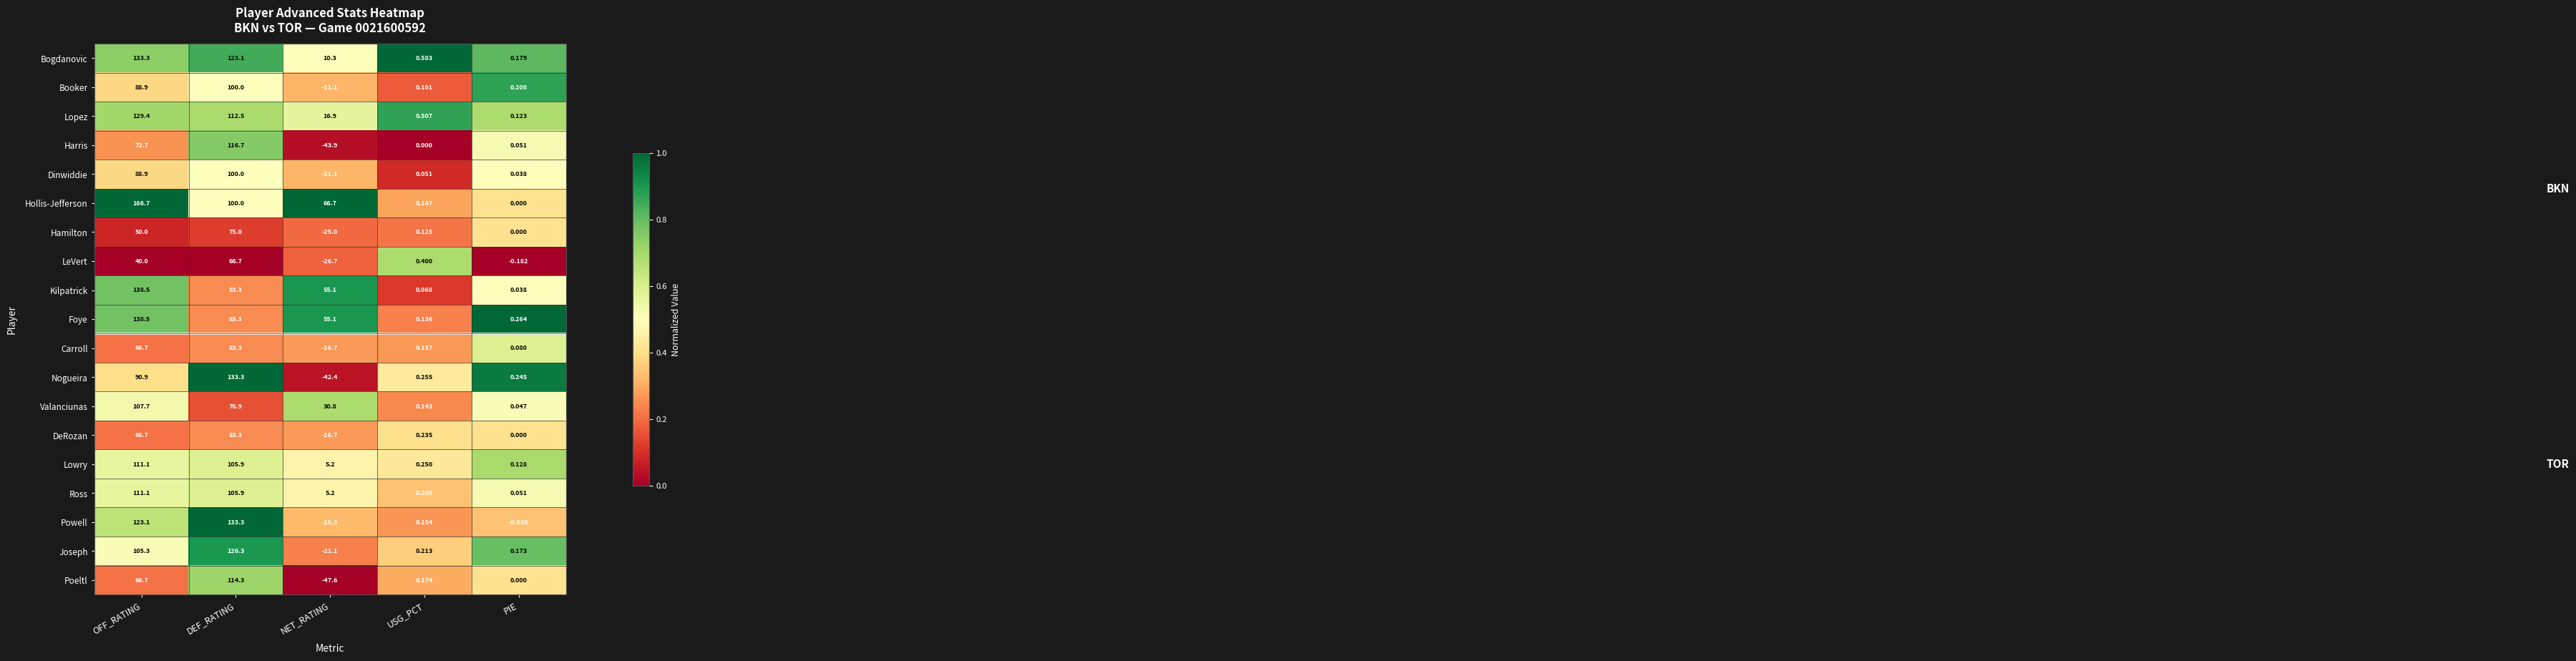

Between OFF_RATING and PIE, which series saw the biggest shift?

Hollis-Jefferson